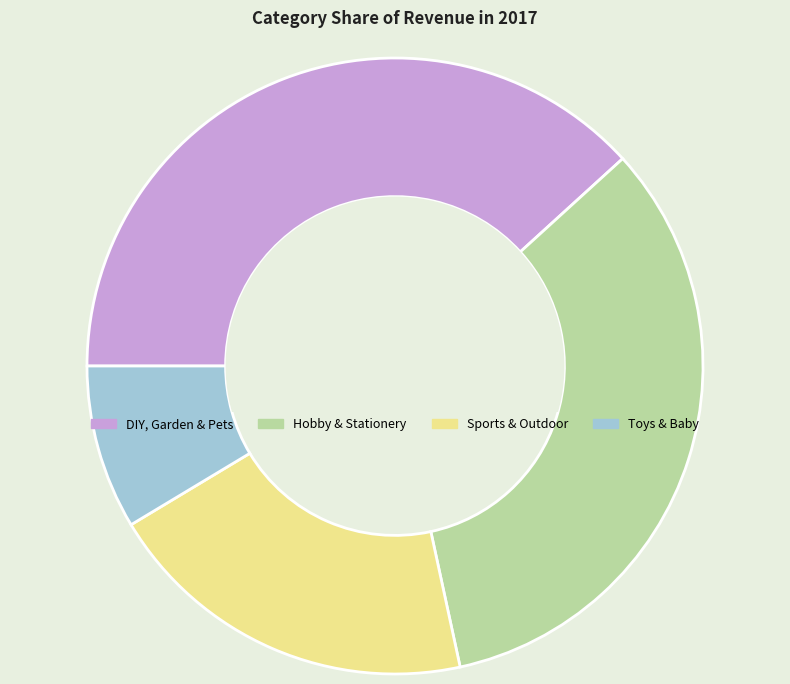

Do Sports & Outdoor and Toys & Baby together represent more than half of the pie?

No